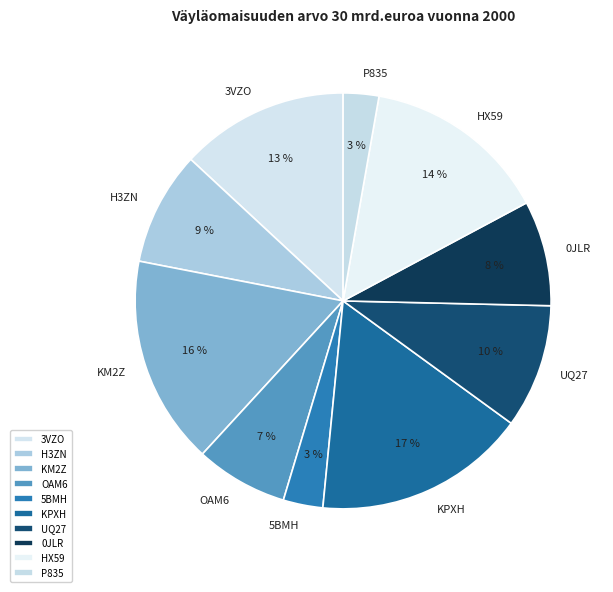

Does HX59 account for over 50% of the chart?

No